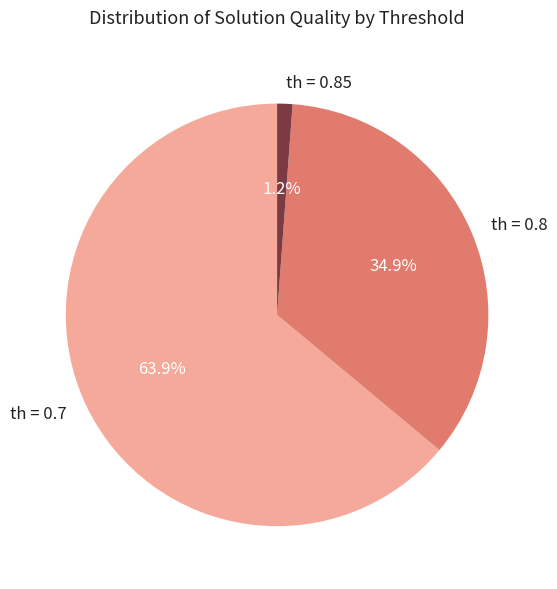

What percentage is the th = 0.85 slice, to the nearest percent?

1%